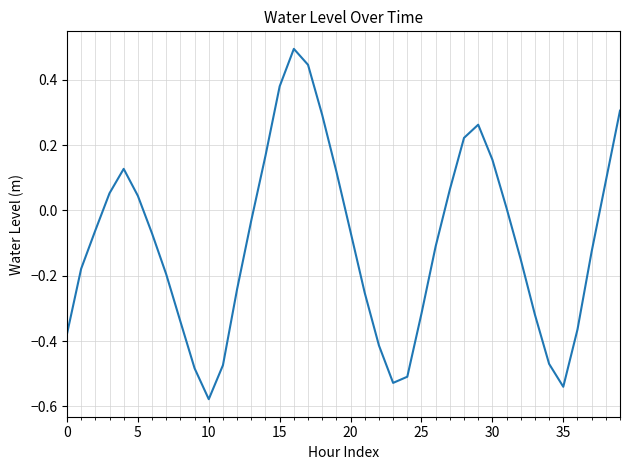

What is the maximum value shown in the chart?

0.5